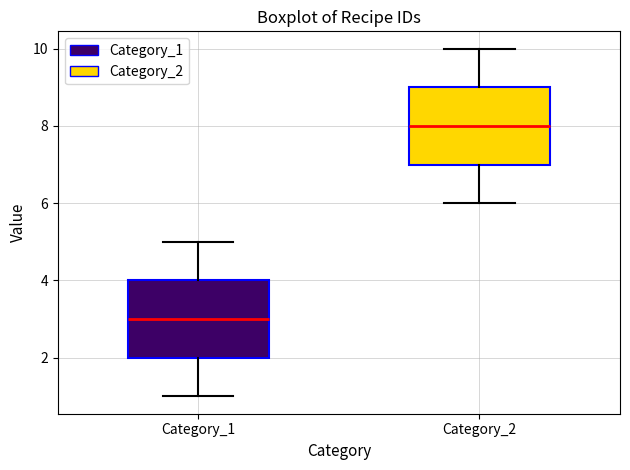

Reading left to right, read every box against the y-axis: the position of its median line, the range the box covers, and the ends of its whiskers. The values are not printed on the chart, so give them approximately, as read against the axis.

Category_1: median 3, box 2 to 4, whiskers 1 to 5
Category_2: median 8, box 7 to 9, whiskers 6 to 10